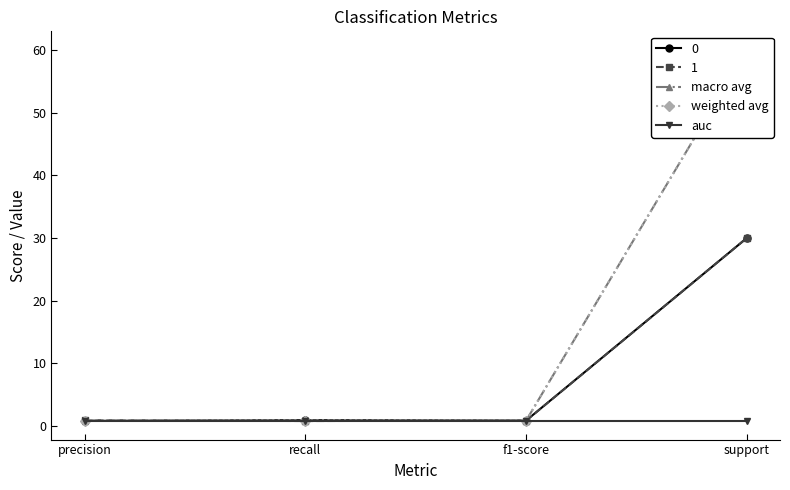

Does the chart display data point markers on the line(s)?

Yes